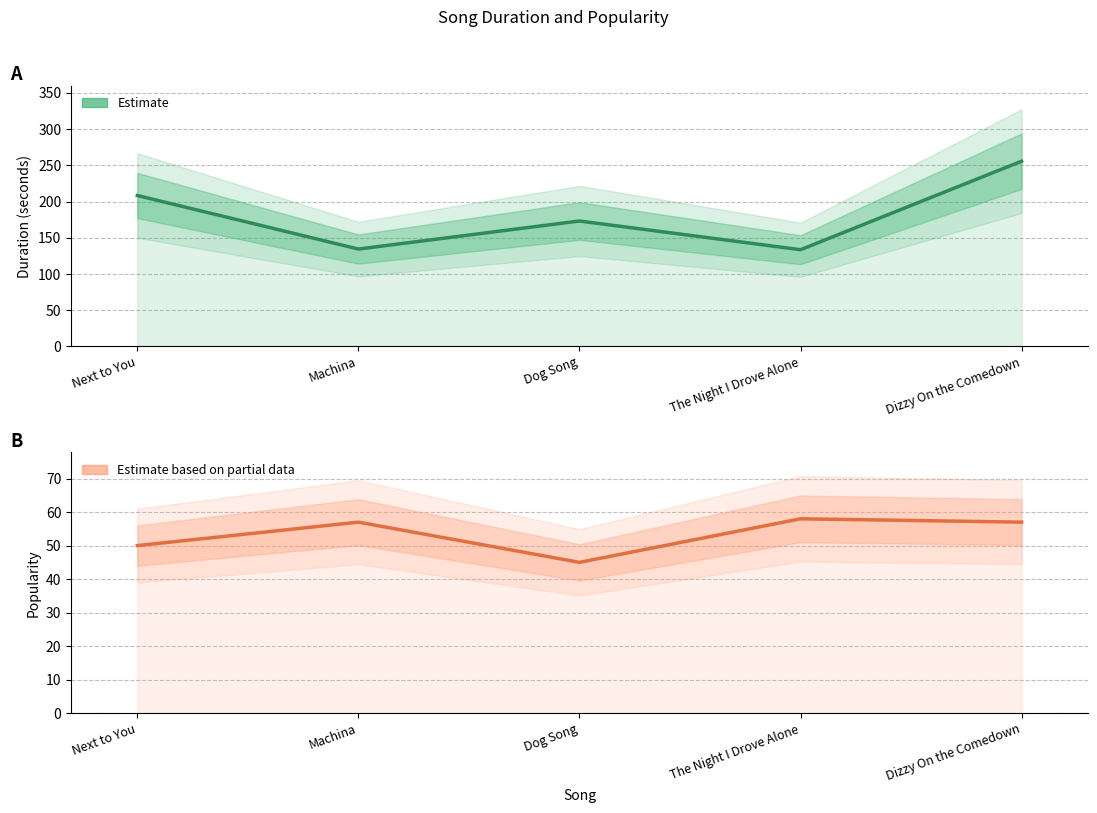

Which category has the highest value in the Duration series?

Dizzy On the Comedown